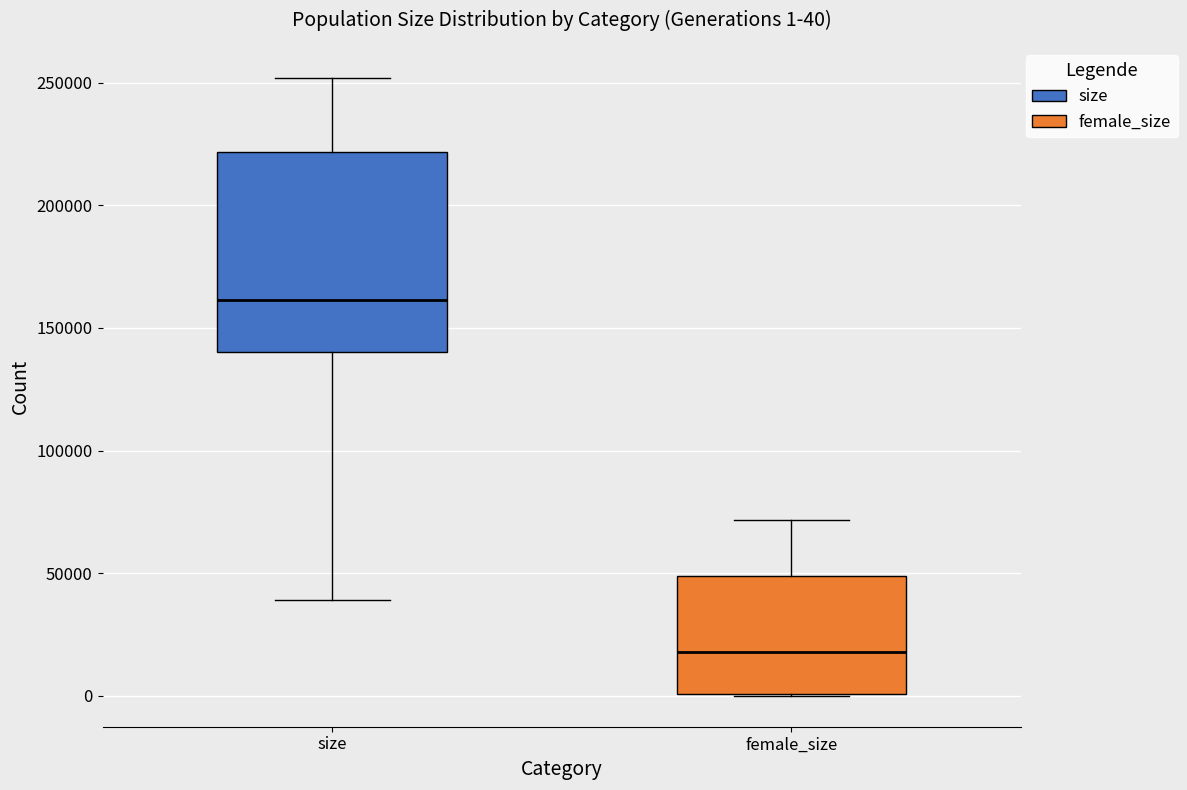

Which box has the highest median line?

size